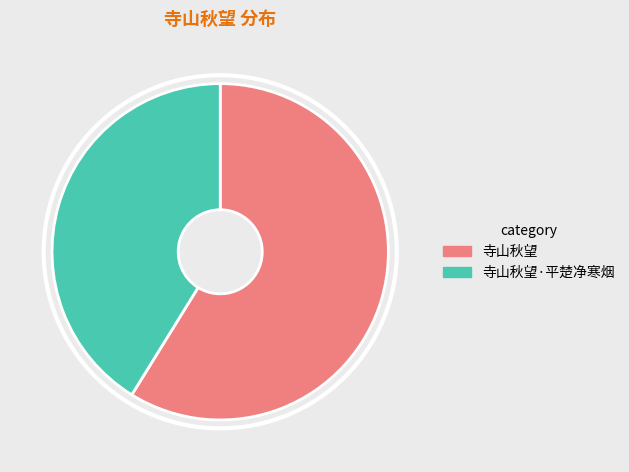

Is there a majority slice in this chart?

Yes